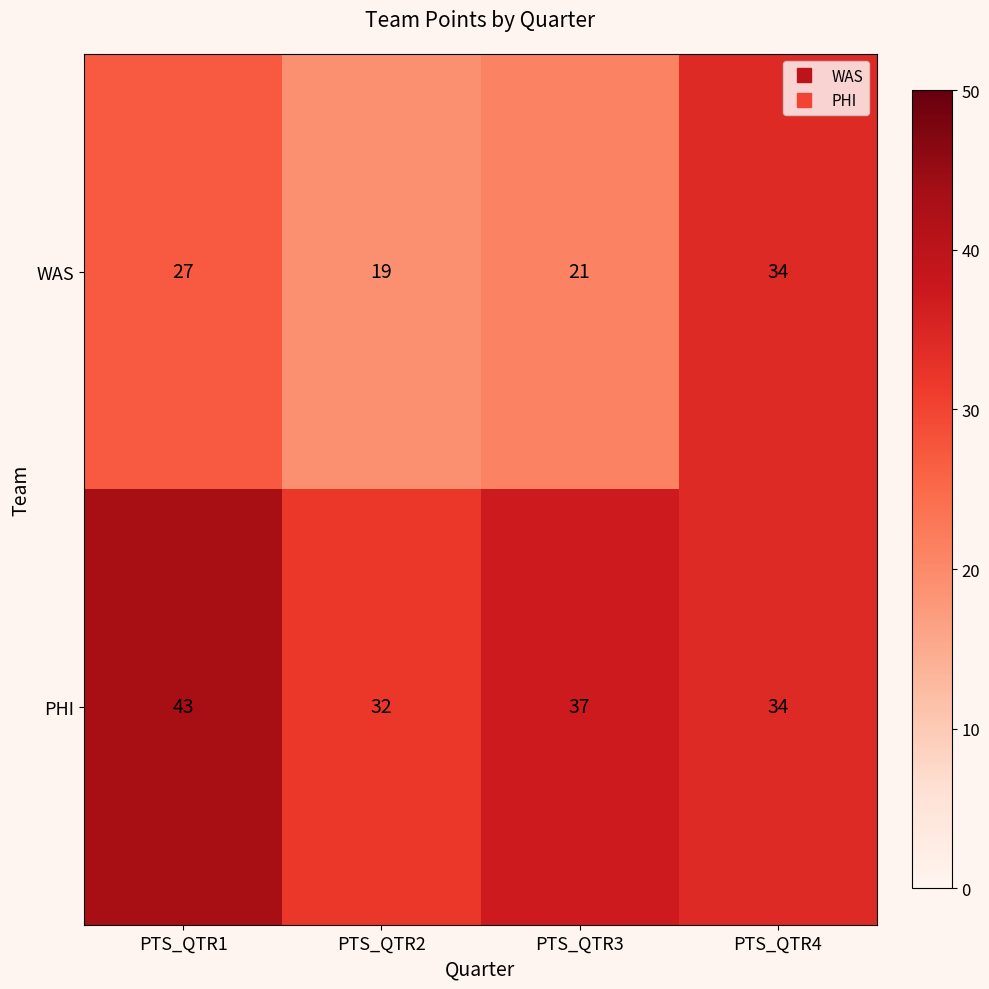

Reading left to right, what are all the values shown in this chart?

WAS: 27	19	21	34
PHI: 43	32	37	34